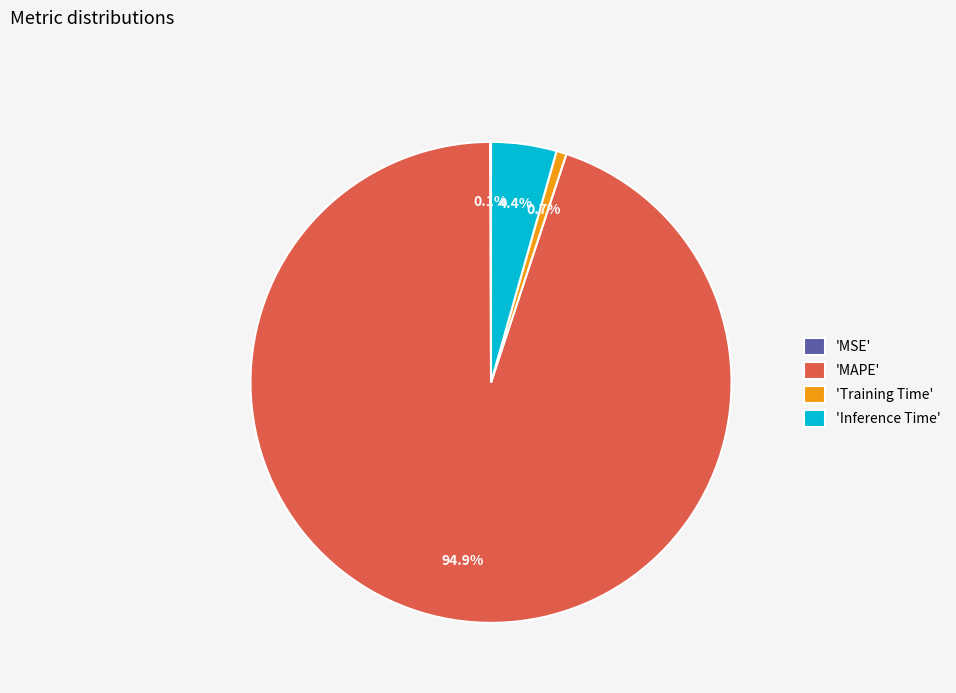

Which has a higher value, 'Training Time' or 'MAPE'?

'MAPE'